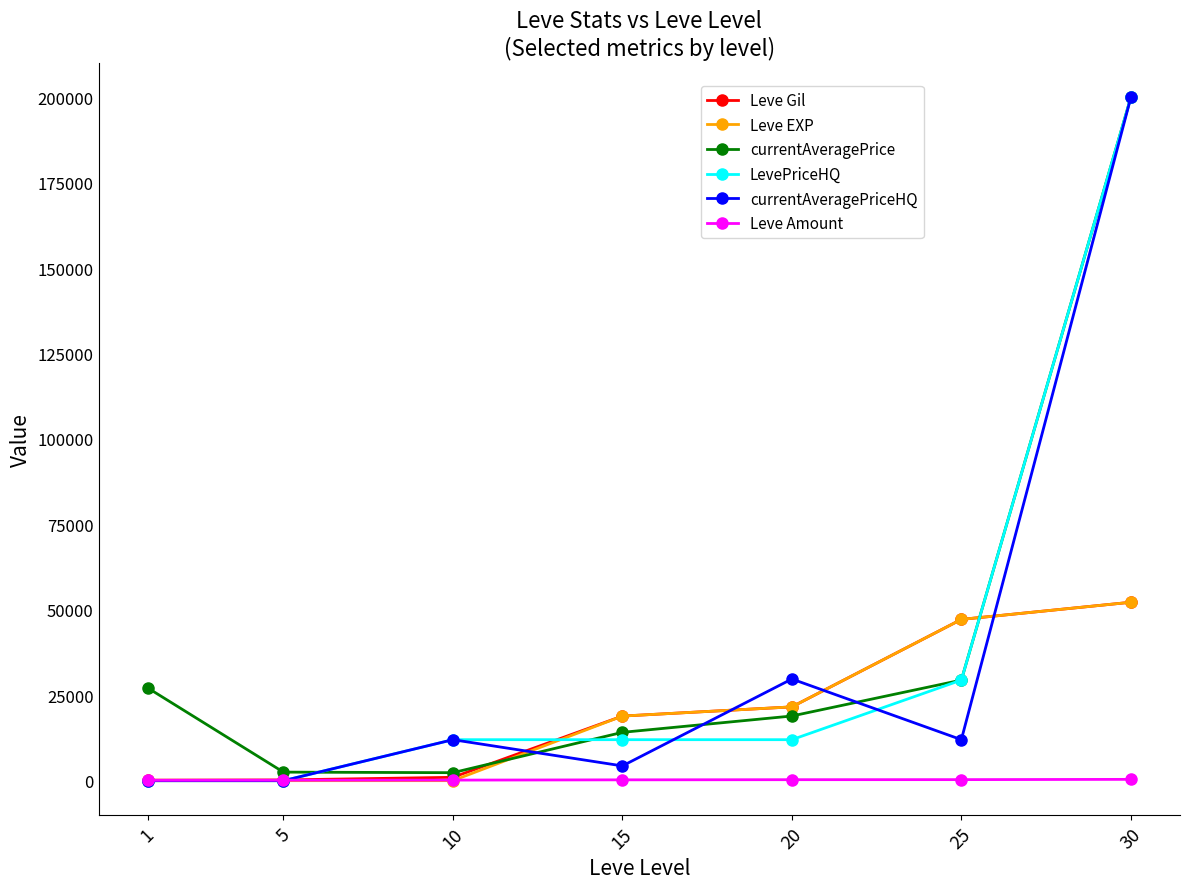

Which series changed the most between 15 and 20?

currentAveragePriceHQ